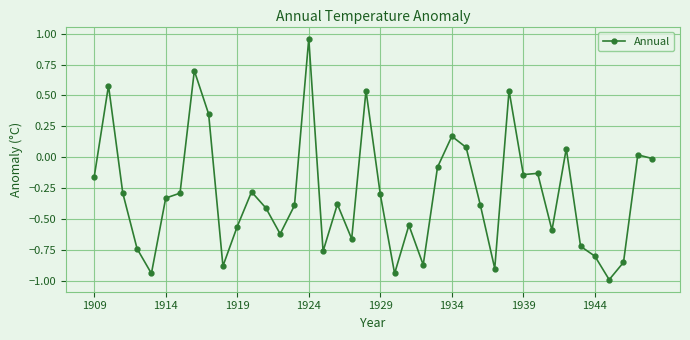

Does the chart have visible grid lines?

Yes